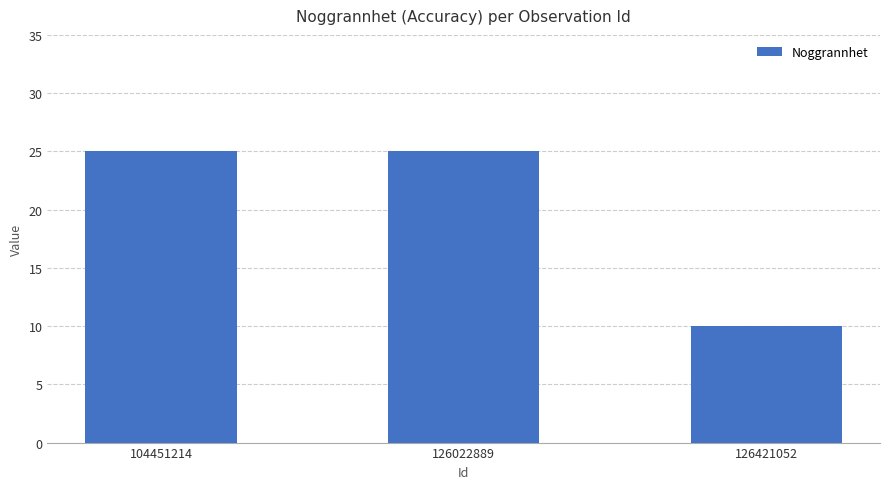

What is the smallest value displayed?

10